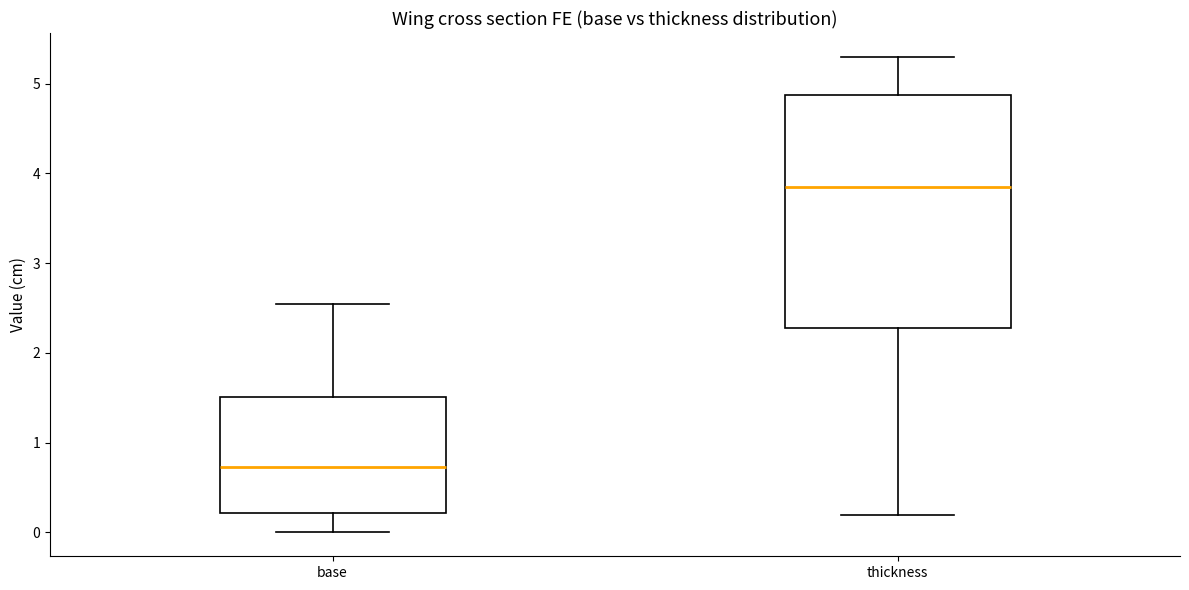

Reading left to right, transcribe this box plot: for each box, give where its median line is, the range the box spans, and where its two whiskers end, as read against the y-axis. The values are not printed on the chart, so give them approximately, as read against the axis.

base: median 0.7, box 0.2 to 1.5, whiskers 0.0 to 2.6
thickness: median 3.9, box 2.3 to 4.9, whiskers 0.2 to 5.3